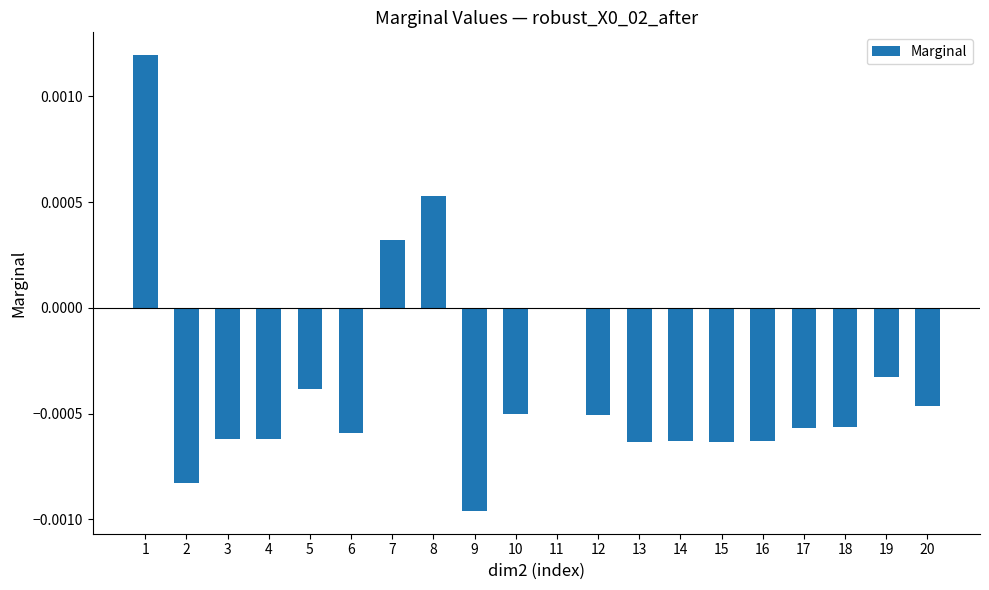

The value at 1 is 0.0. True or false?

True